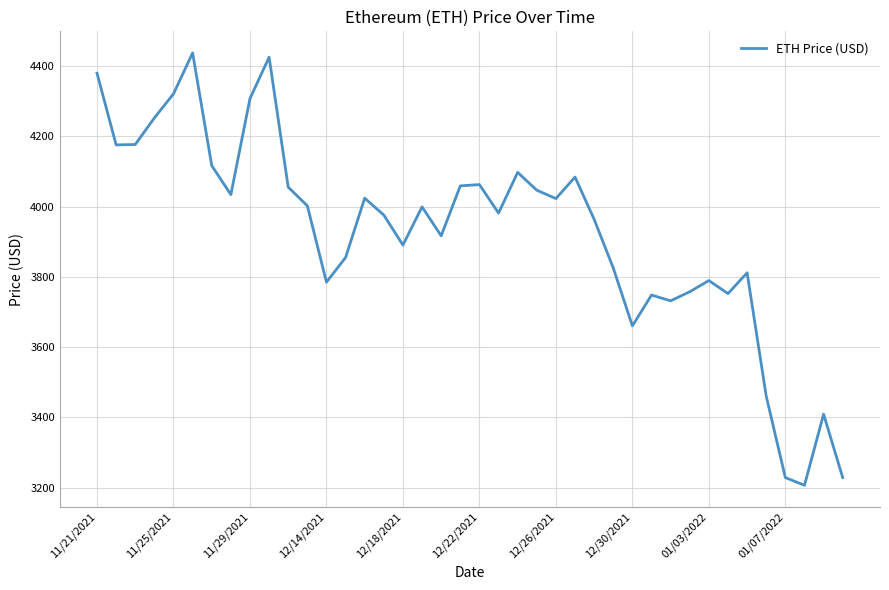

What is the difference between the maximum and minimum values?

1230.8